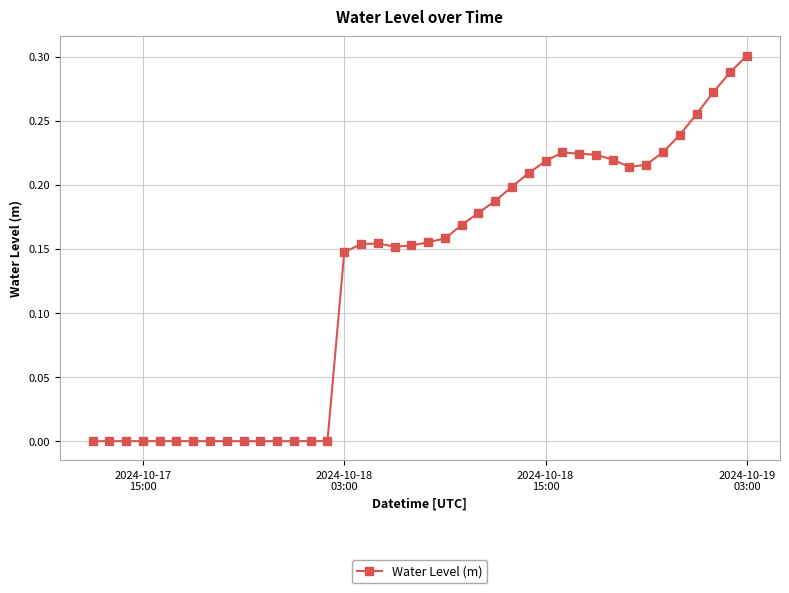

How many data points does each series have?

40